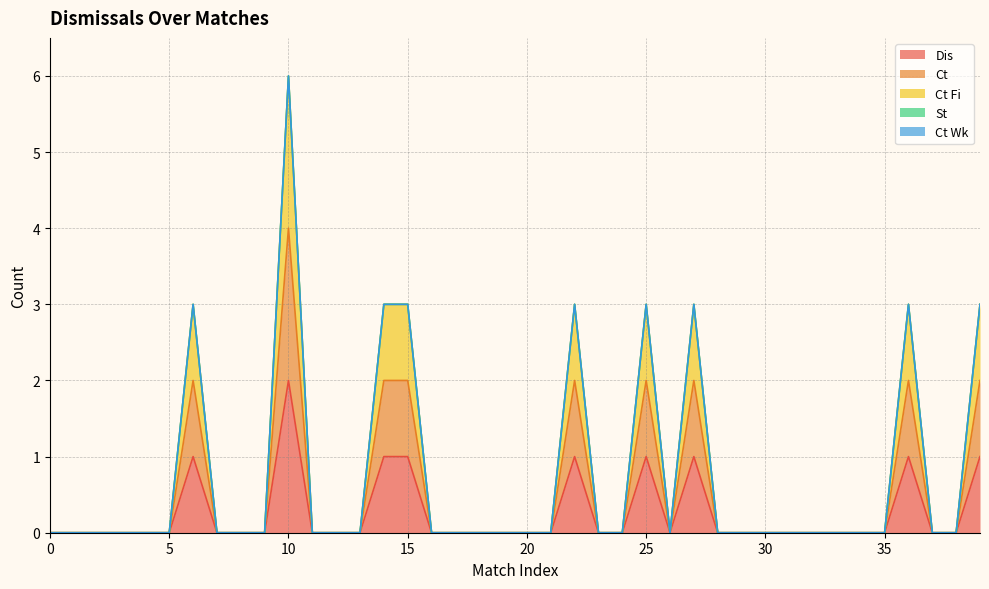

Which series has the largest range (max minus min)?

Ct Fi